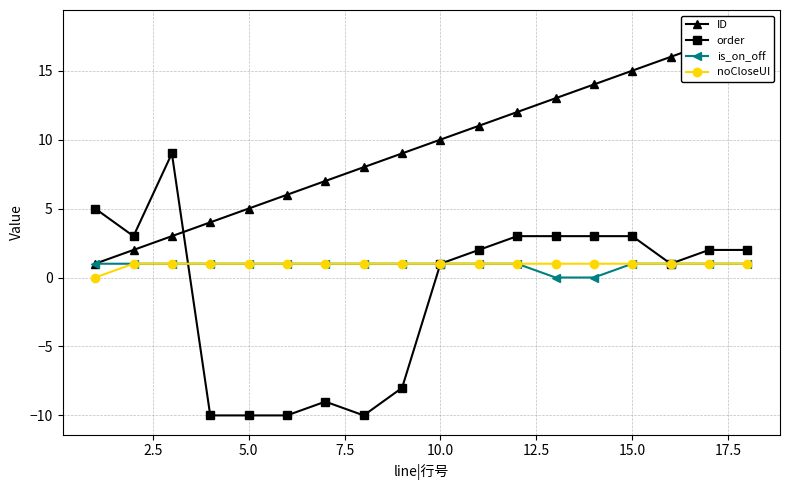

The noCloseUI series shows 1 at 15.0. True or false?

True